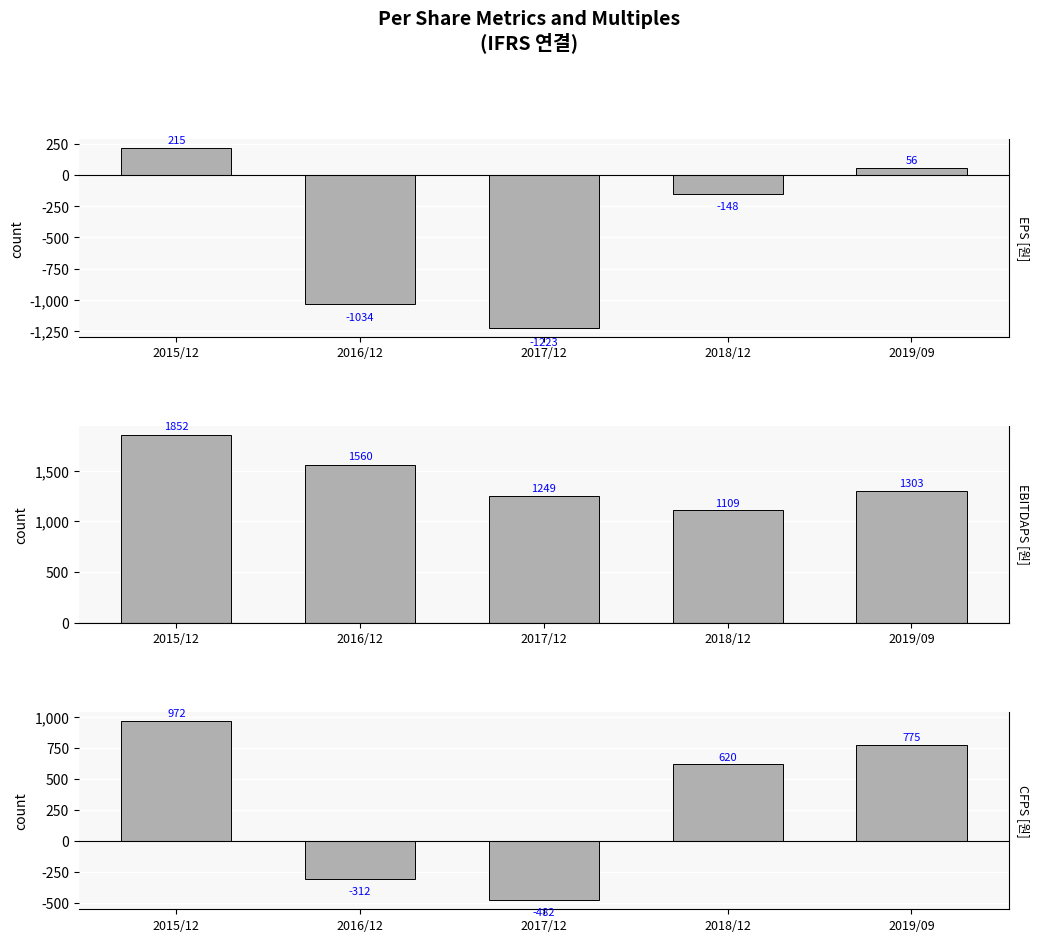

At how many categories does at least one series exceed -1028?

5